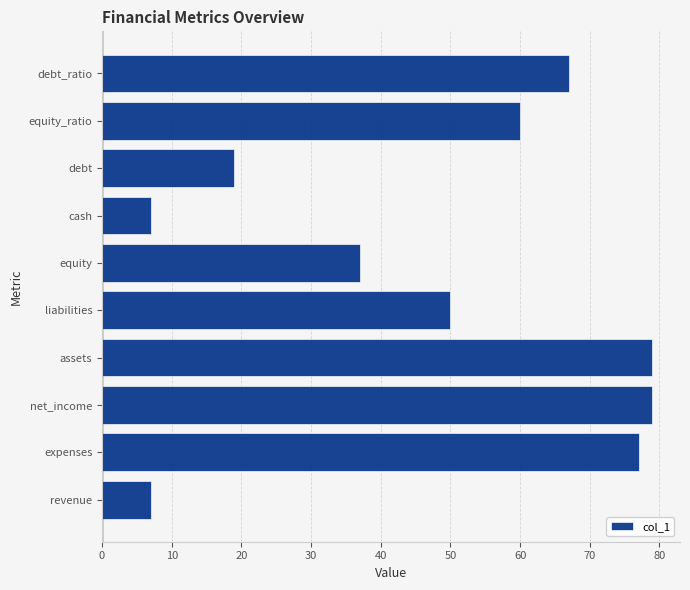

The value at cash is 4. True or false?

False